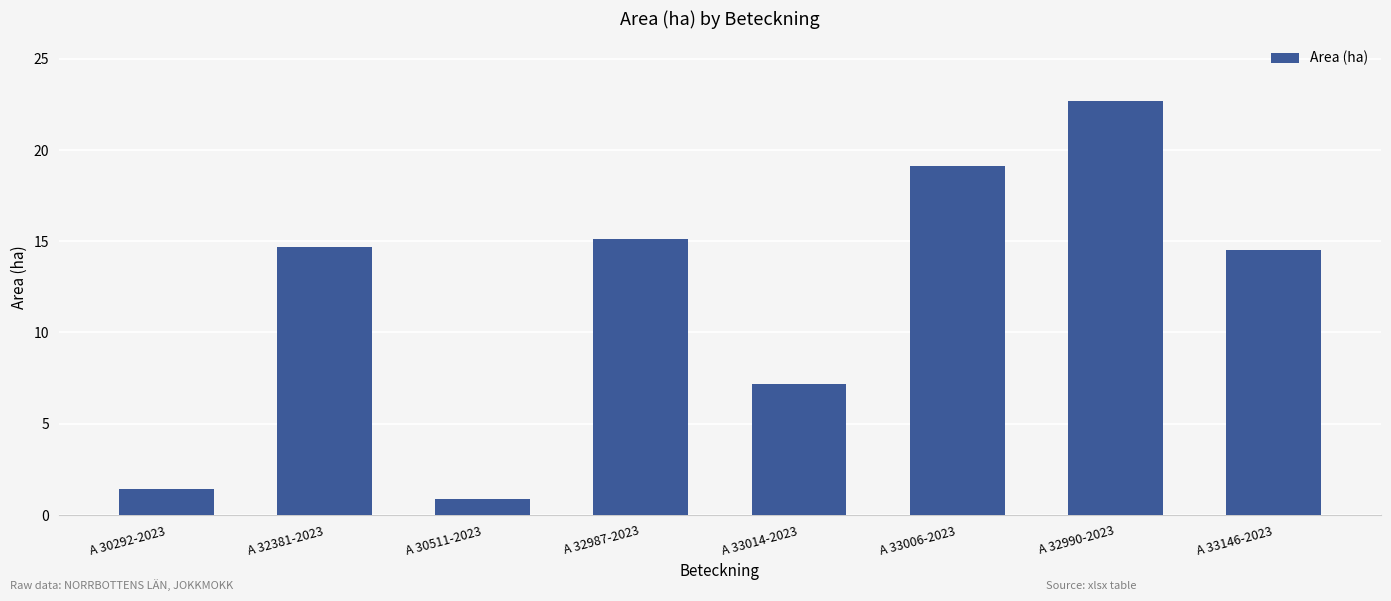

What is the value of the 3rd bar from the left?

0.9